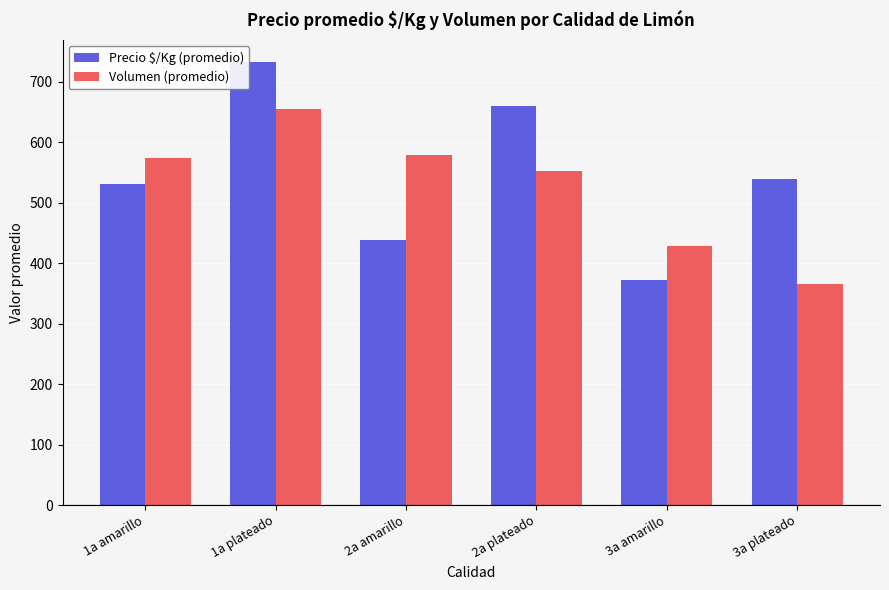

What is the difference between the Volumen (promedio) values at 1a amarillo and 2a plateado?

22.1